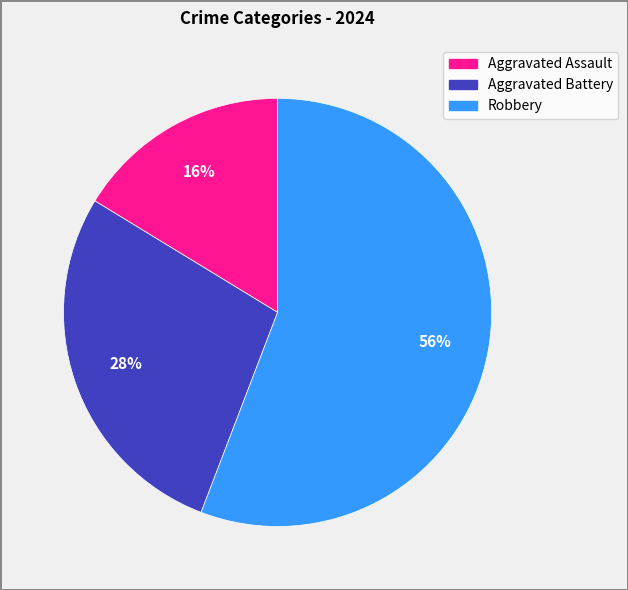

The Robbery slice represents 41% of the pie. True or false?

False